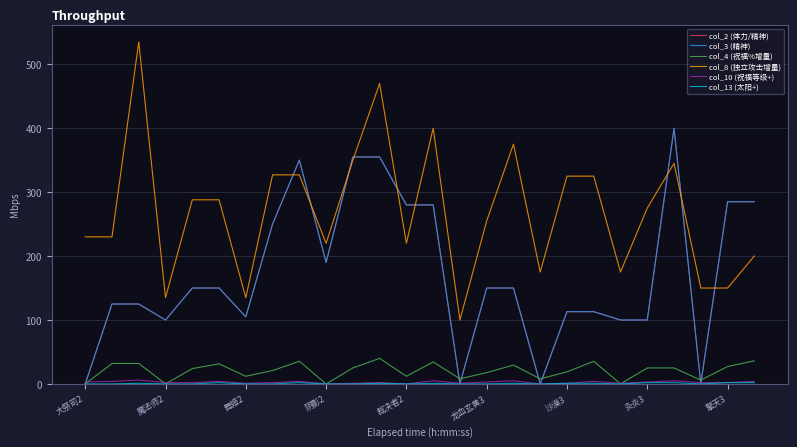

Does the chart have visible grid lines?

Yes